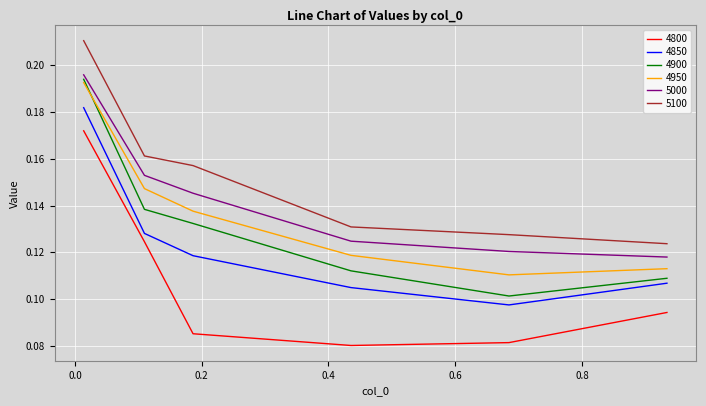

Rank the series by their maximum value, from lowest to highest.

4800, 4850, 4950, 4900, 5000, 5100